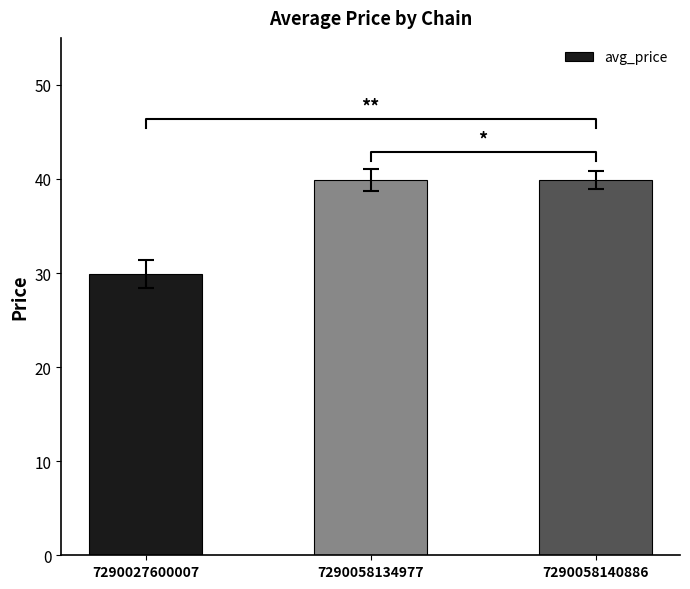

What is the maximum value shown in the chart?

39.9